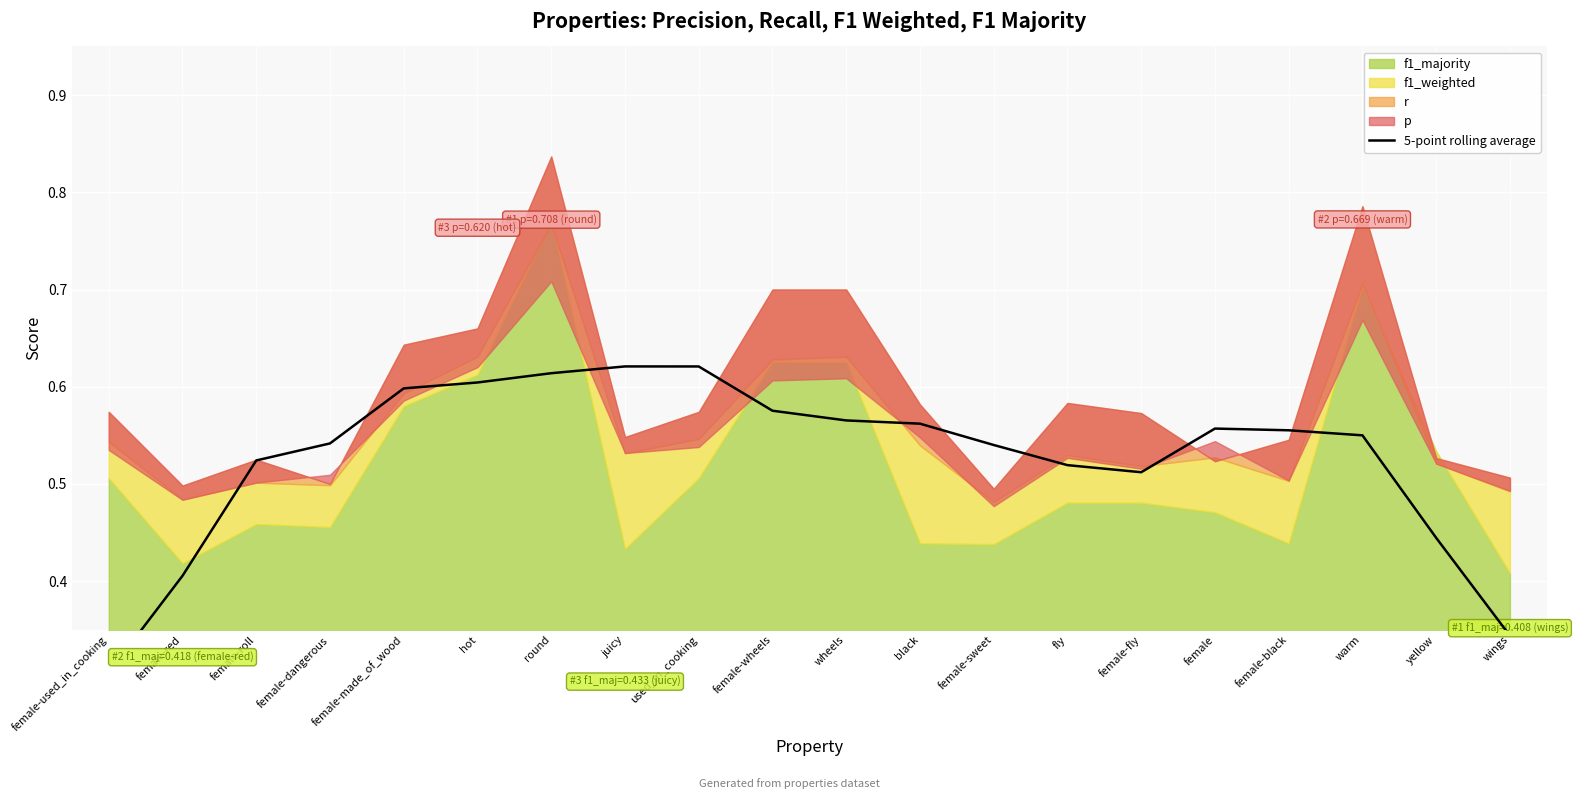

True or false: the data shows 0.6 at black.

True